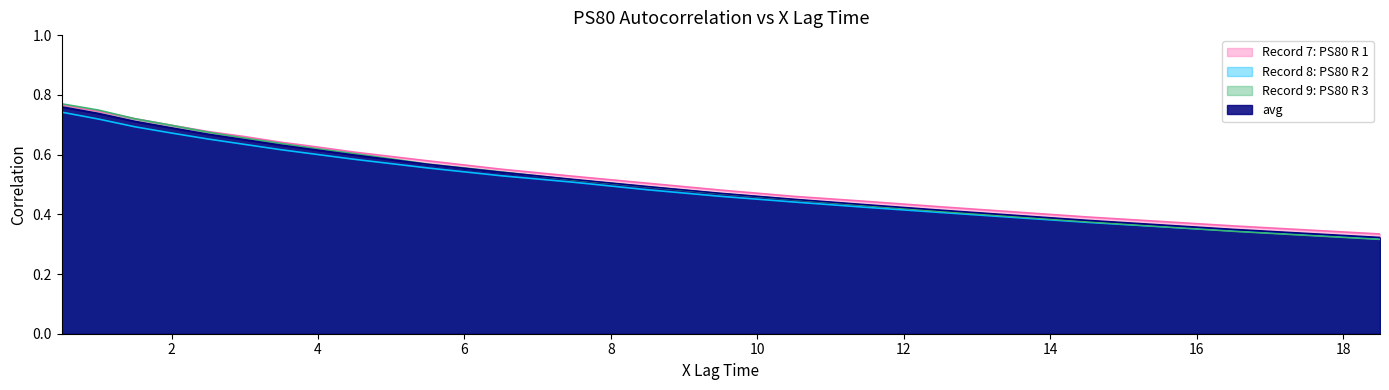

Reading left to right, extract all data points from this chart.

Record 7: PS80 R 1: 0.8	0.7	0.7	0.7	0.7	0.7	0.6	0.6	0.6	0.6	0.6	0.5	0.5	0.5	0.5	0.4	0.4	0.4	0.4	0.3
Record 8: PS80 R 2: 0.7	0.7	0.7	0.7	0.7	0.6	0.6	0.6	0.6	0.6	0.5	0.5	0.5	0.5	0.4	0.4	0.4	0.4	0.3	0.3
Record 9: PS80 R 3: 0.8	0.7	0.7	0.7	0.7	0.7	0.6	0.6	0.6	0.6	0.5	0.5	0.5	0.5	0.4	0.4	0.4	0.4	0.3	0.3
avg: 0.8	0.7	0.7	0.7	0.7	0.6	0.6	0.6	0.6	0.6	0.5	0.5	0.5	0.5	0.5	0.4	0.4	0.4	0.3	0.3